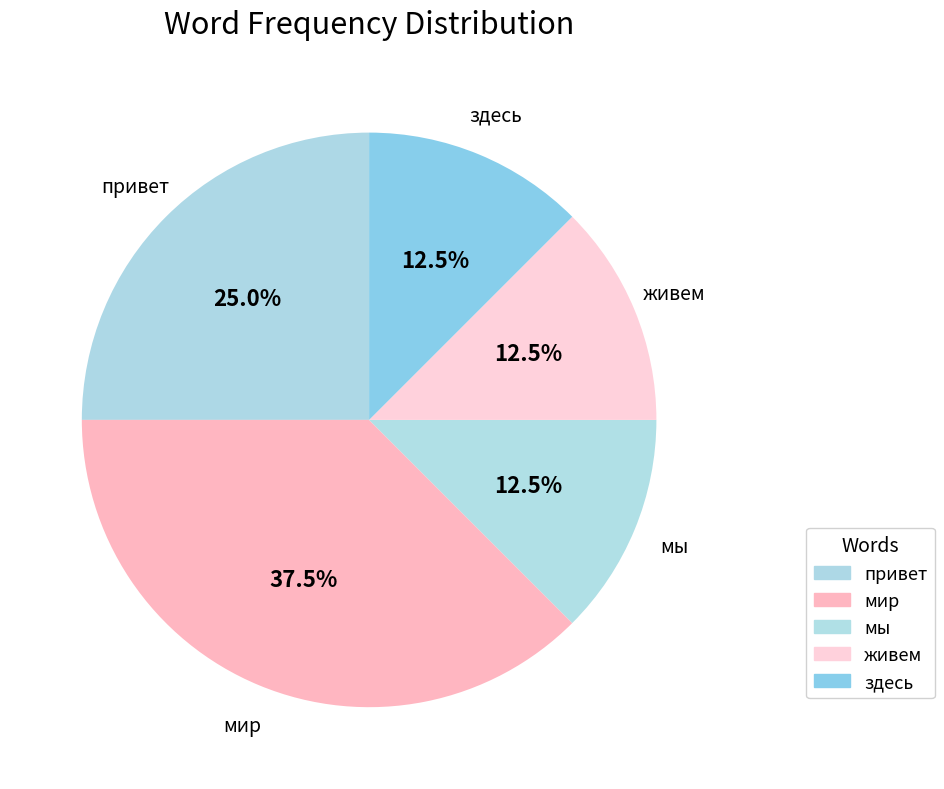

How many slices are in this pie chart?

5